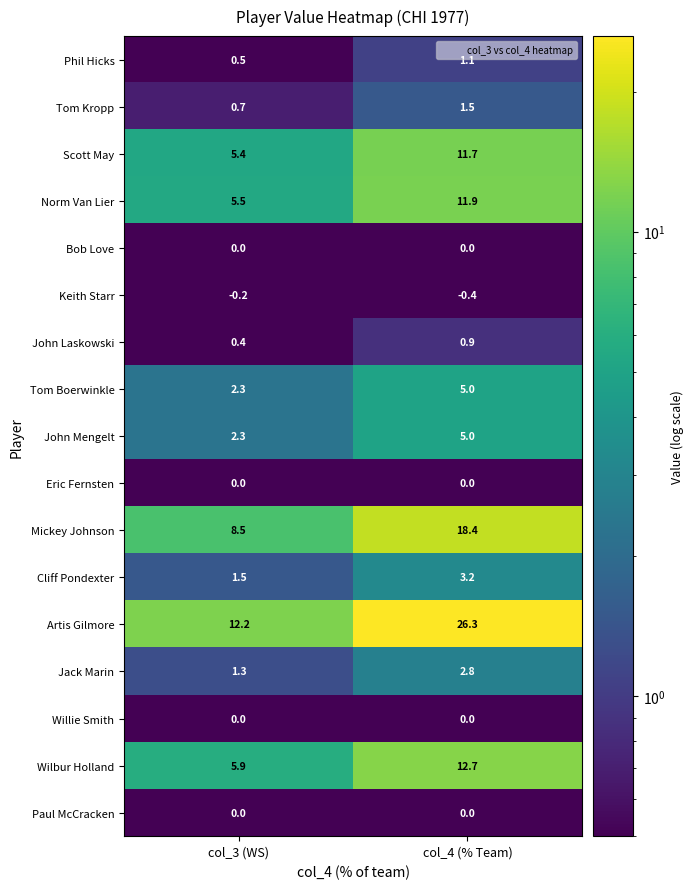

Which label corresponds to the largest value in the chart?

col_4 (% Team)